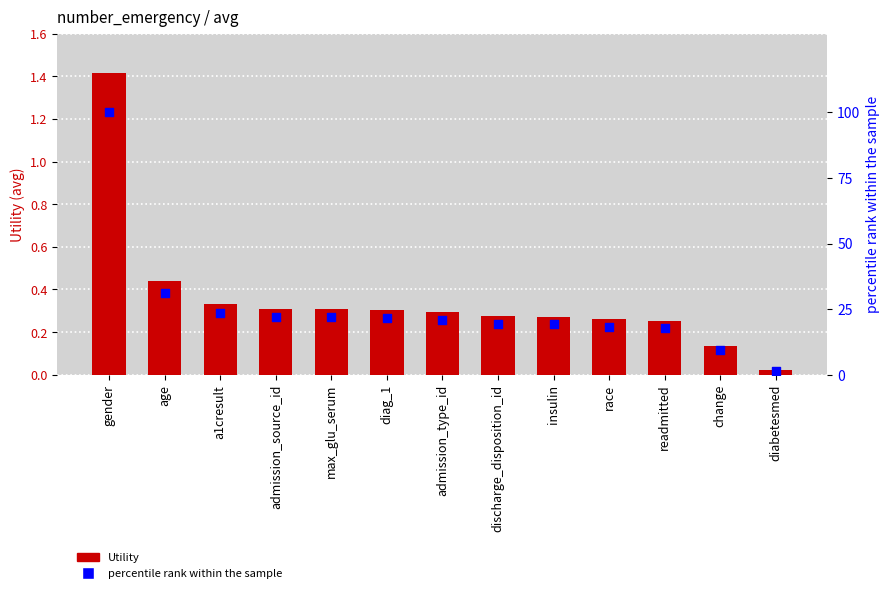

At which category is the sum across all series the highest?

gender